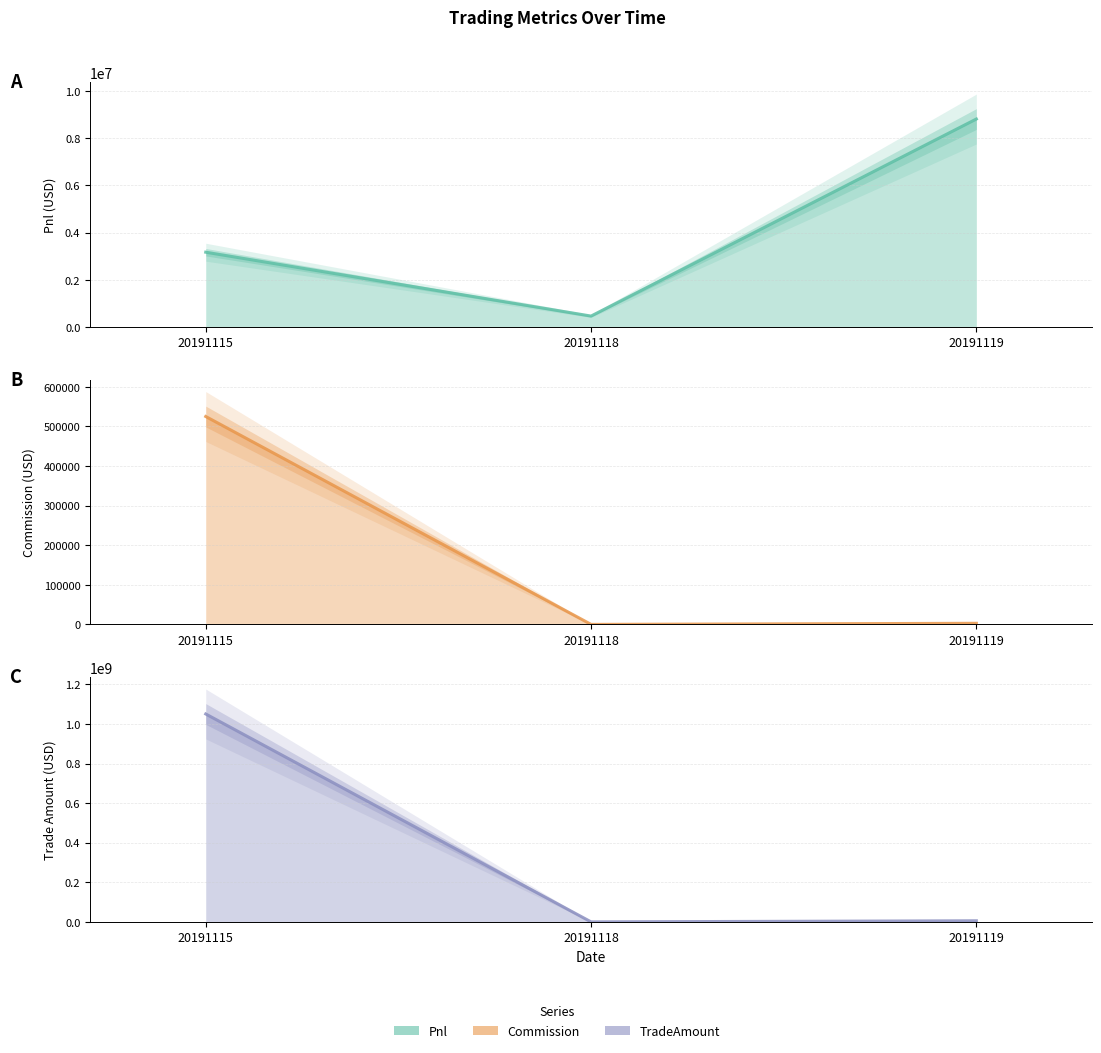

Reading left to right, list all the values displayed in this chart.

Pnl: 3170525.2	463312.8	8814895.5
Commission: 524994.8	227.2	3004.5
TradeAmount: 1049989620.0	454400.0	6008940.0